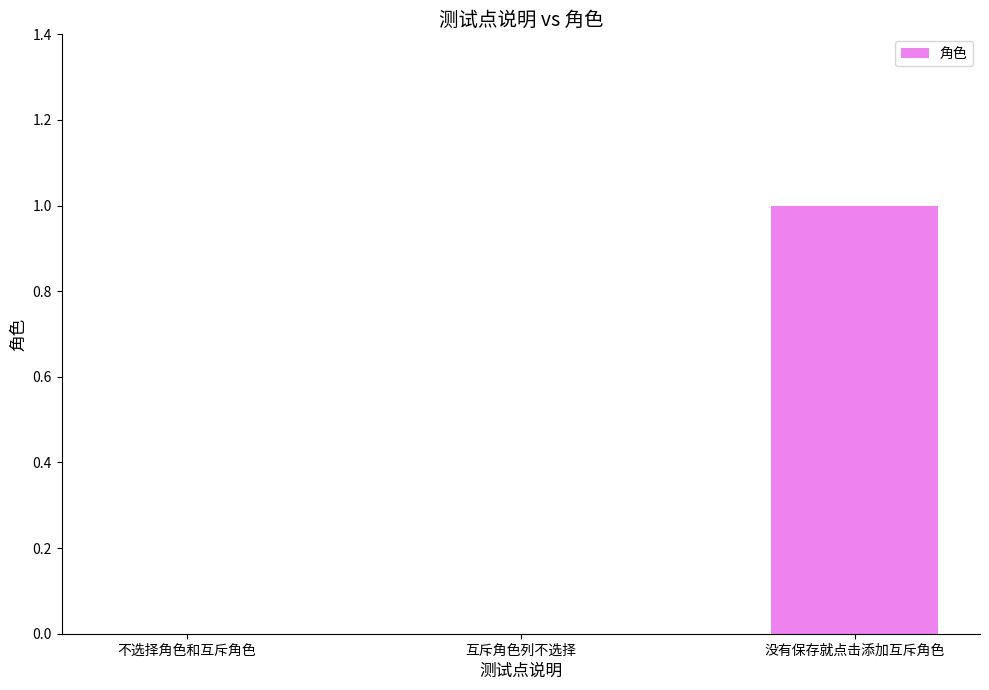

Is it true that the value at 没有保存就点击添加互斥角色 is 2?

False